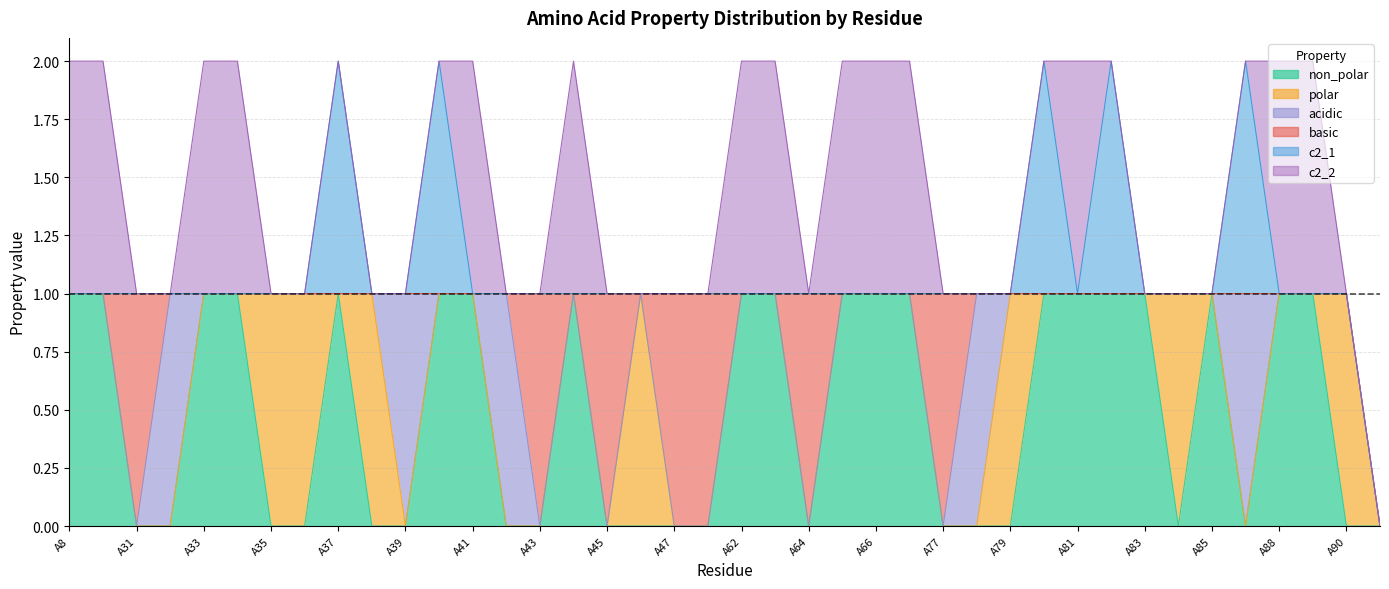

The value of c2_1 at A34 is 1. True or false?

False